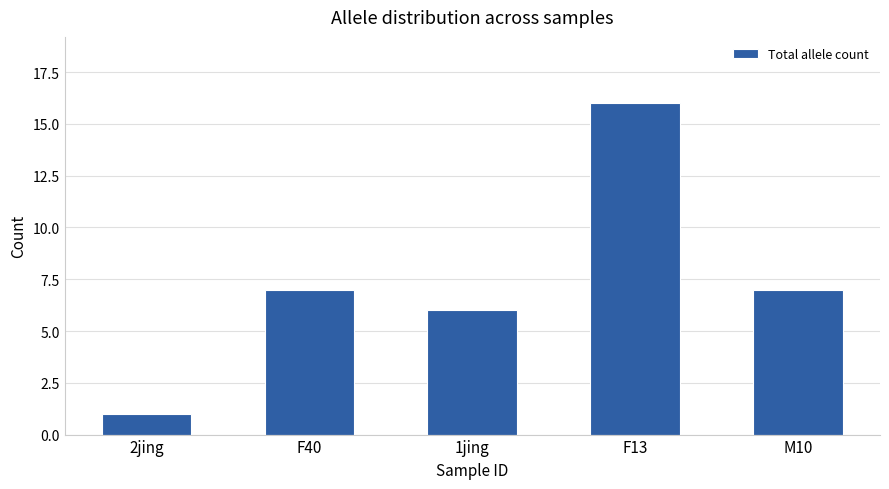

What is the average value?

7